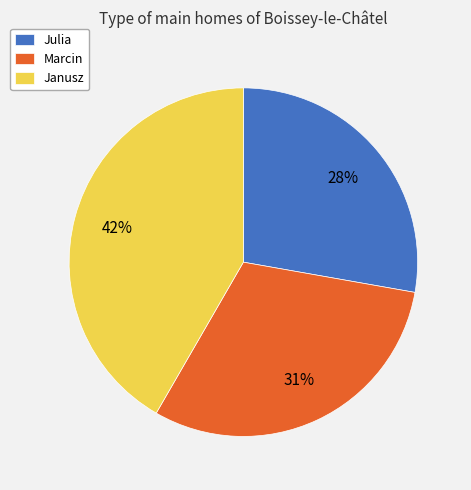

To the nearest percent, what percentage of the pie is Julia?

28%